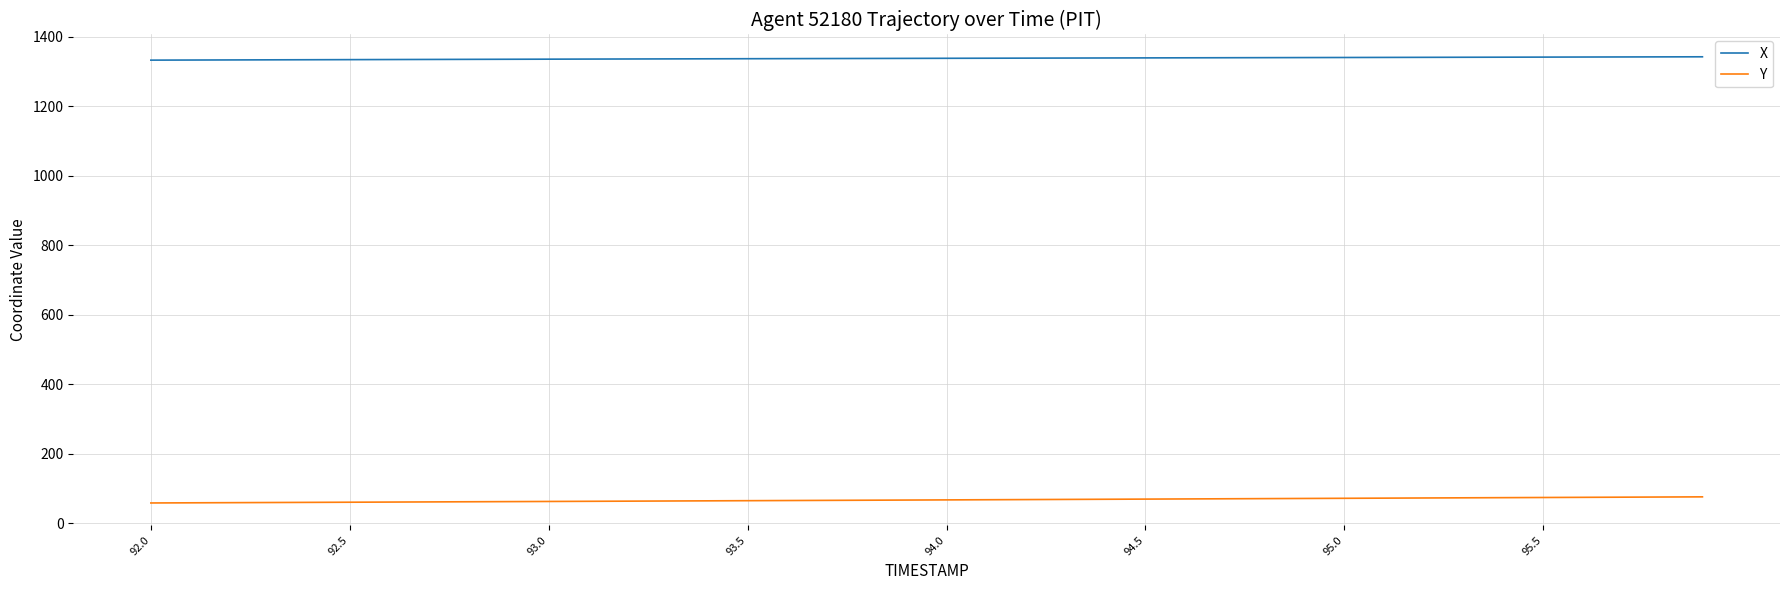

What is the maximum value for Y?

76.5